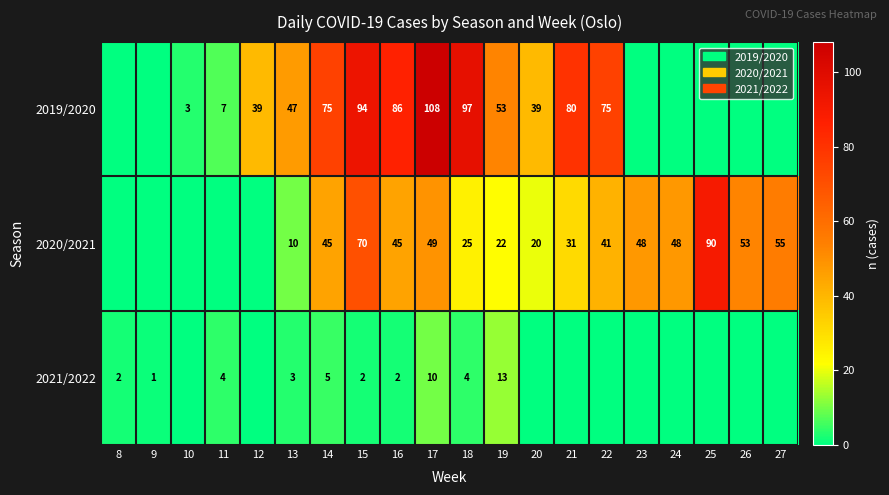

What is the difference between the second highest and minimum values in the 2021/2022 series?

10